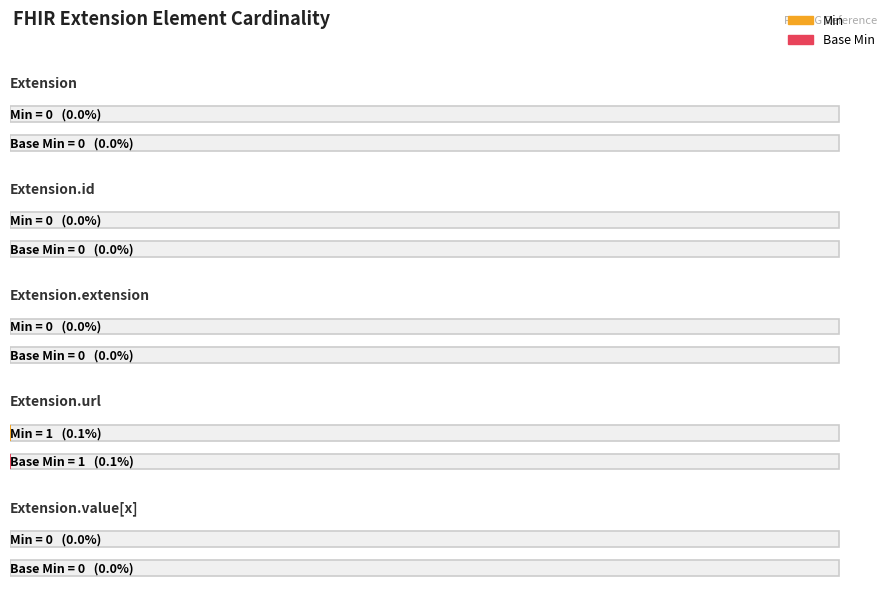

How many values in Min are above zero?

1